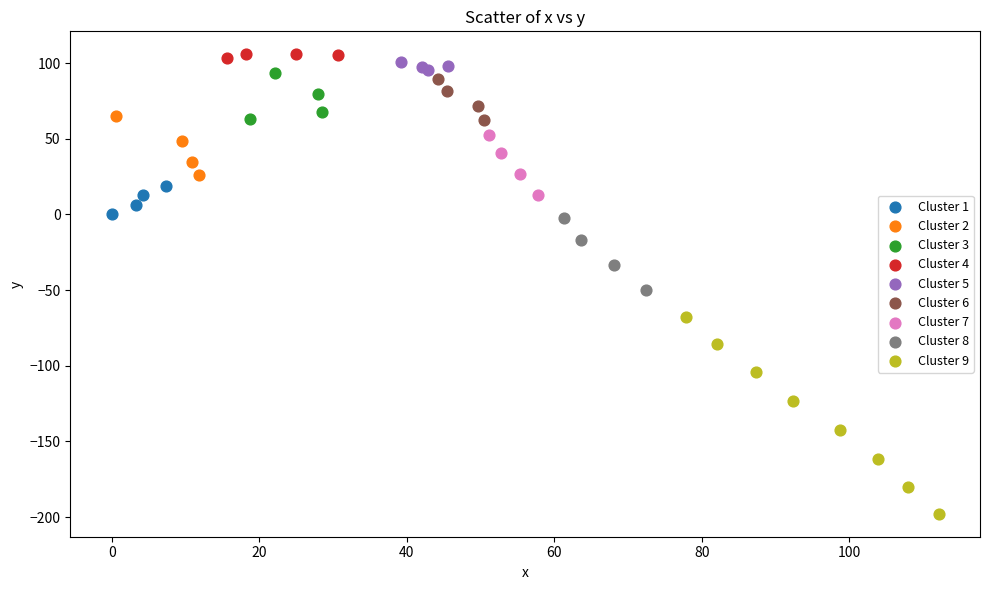

Which series has the largest Y range (max minus min)?

Cluster 9